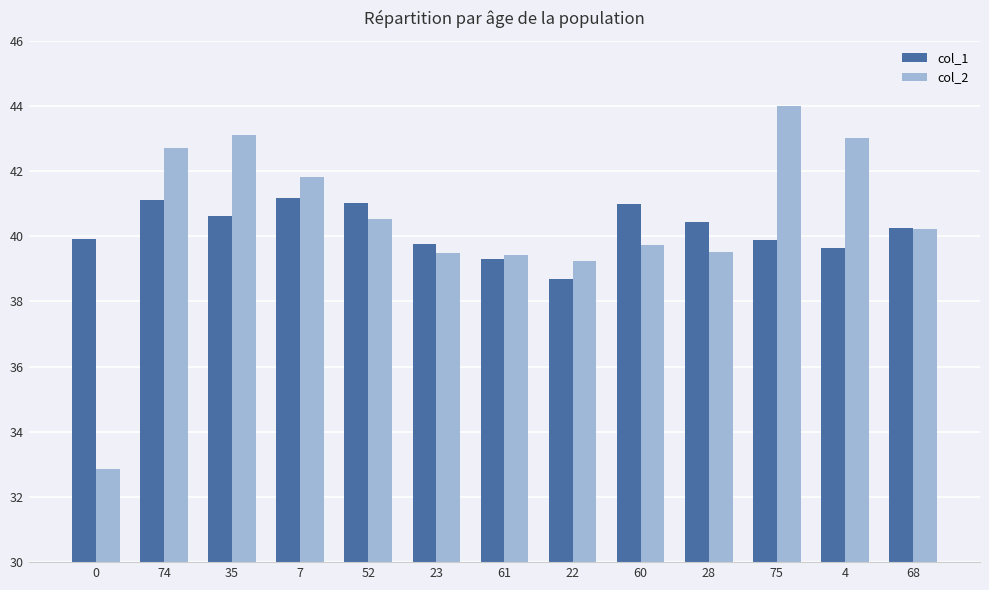

What is the difference between the col_1 values at 7 and 61?

1.9